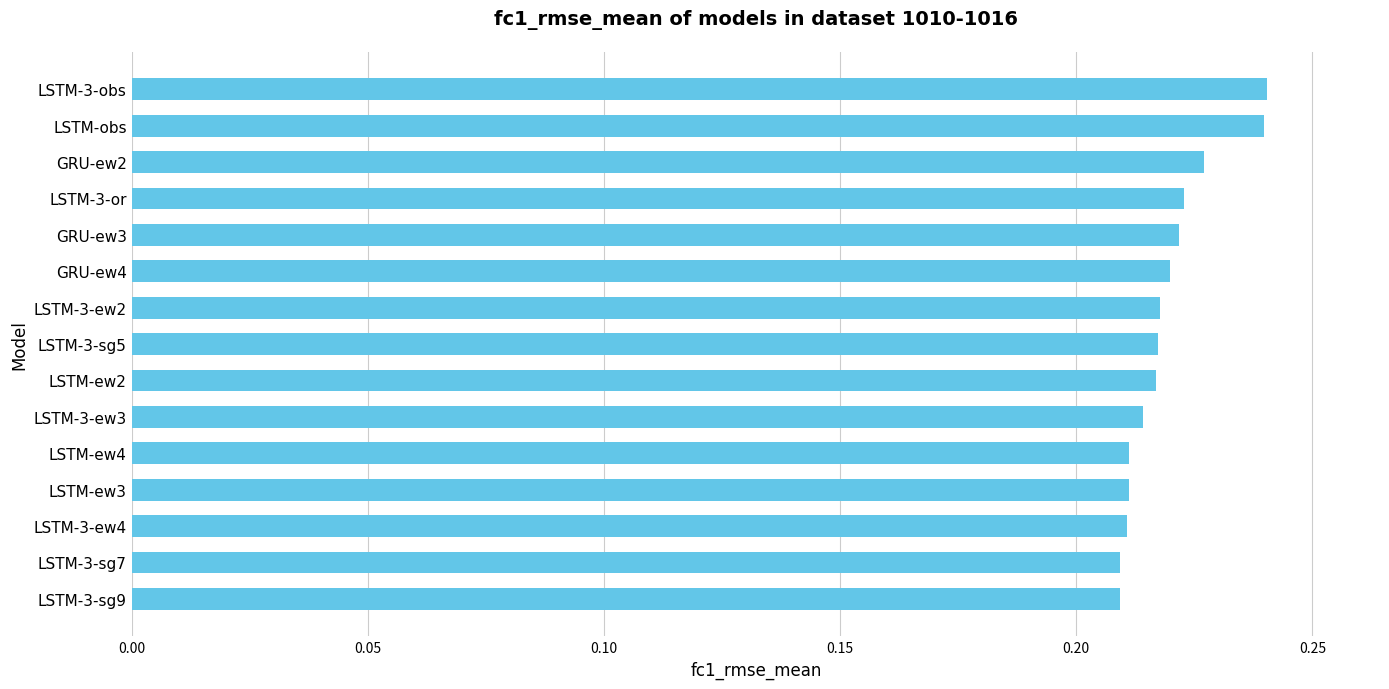

What is the sum of the values at LSTM-3-ew4 and LSTM-3-ew2?

0.4